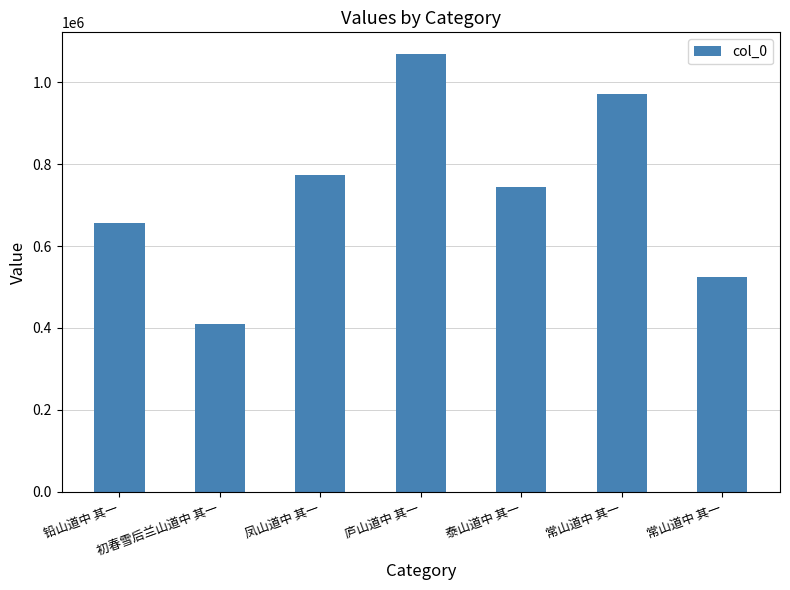

How many bars are there in total?

7